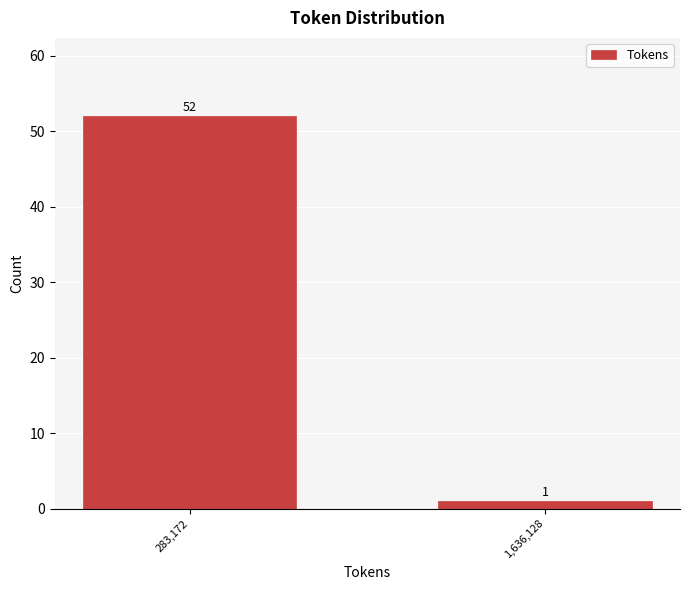

Reading left to right, what are all the values shown in this chart?

52	1